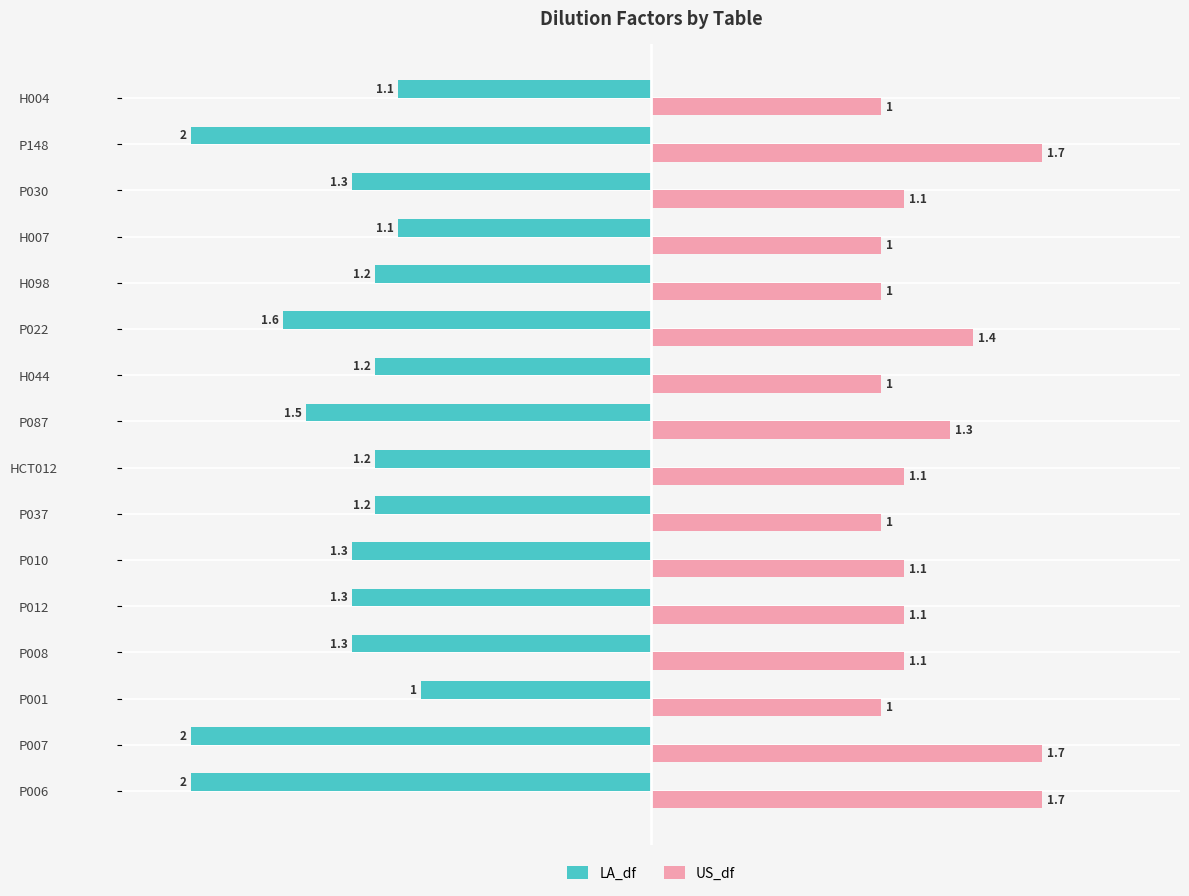

At which category is the sum across all series the highest?

P001